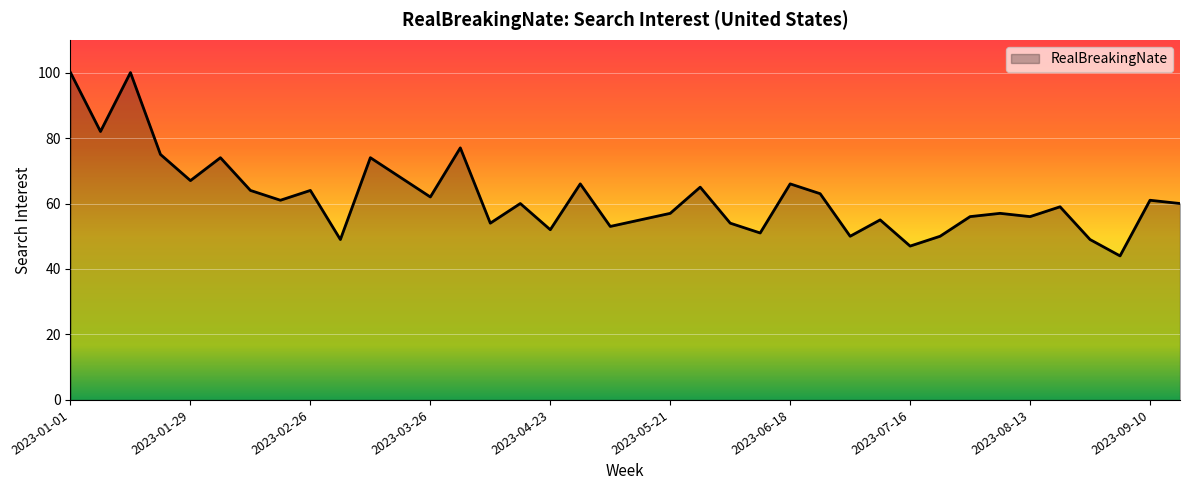

What is the maximum value shown in the chart?

100